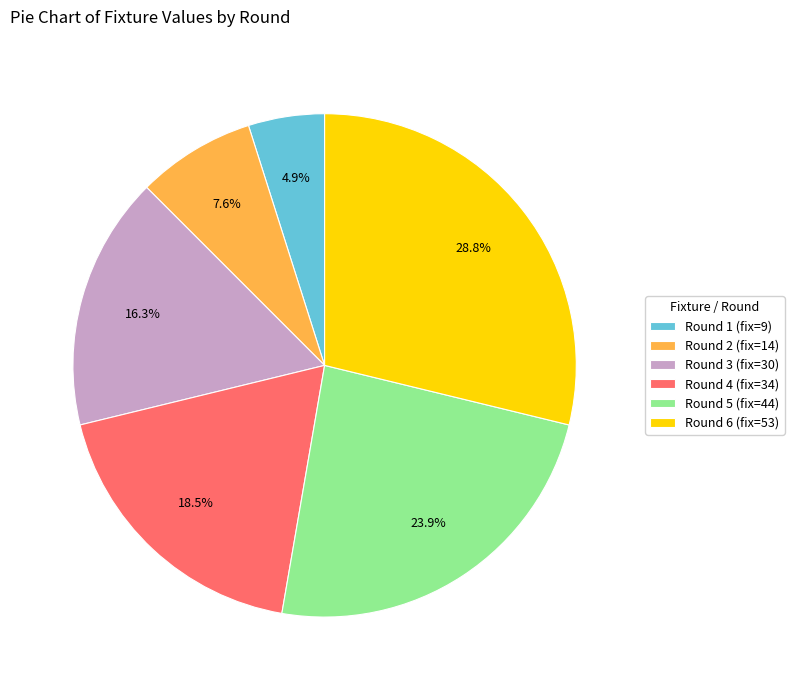

Does Round 2 (fix=14) account for over 50% of the chart?

No